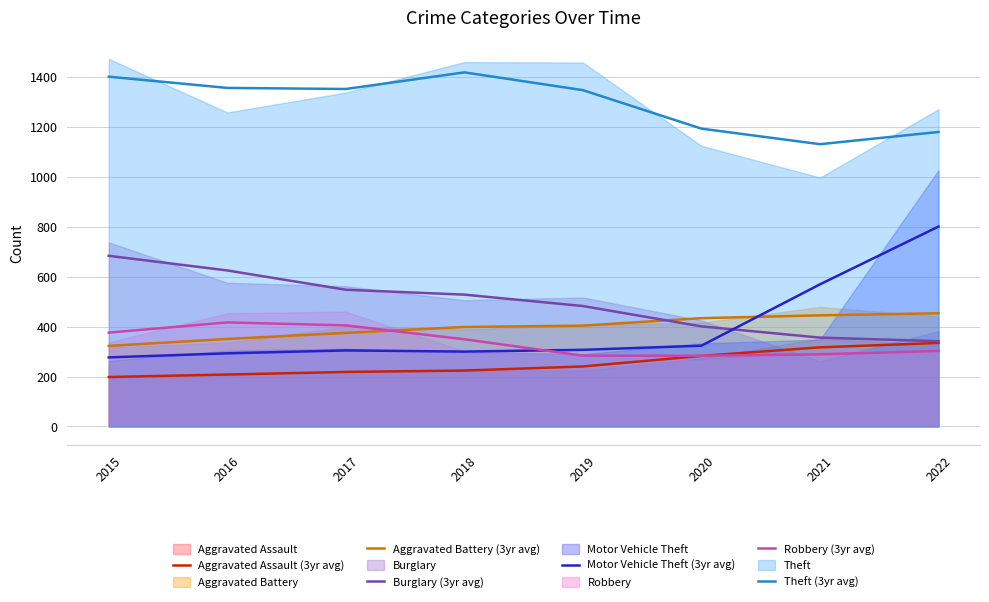

How many data points does each series have?

8